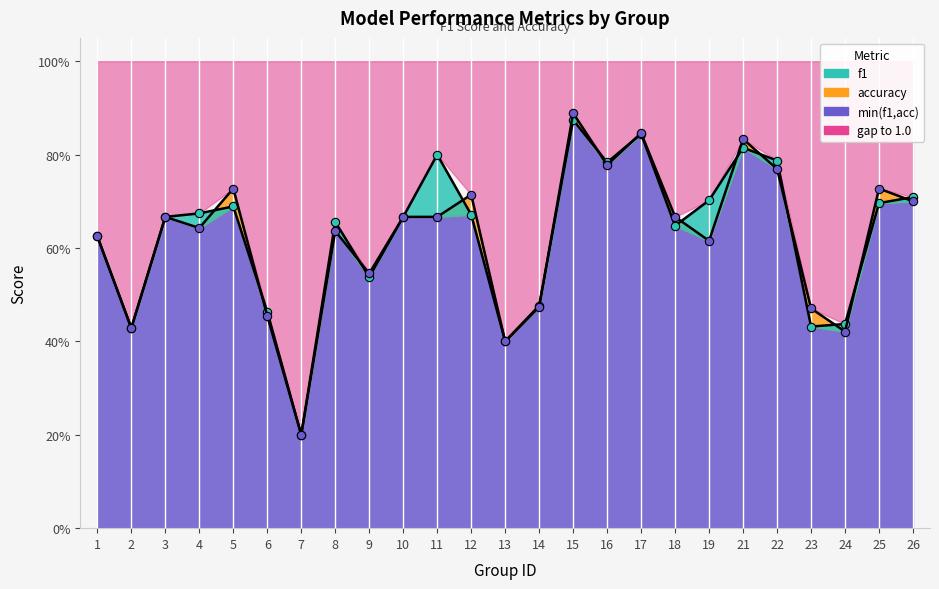

What is the approximate value of accuracy (line) at 8?

0.6